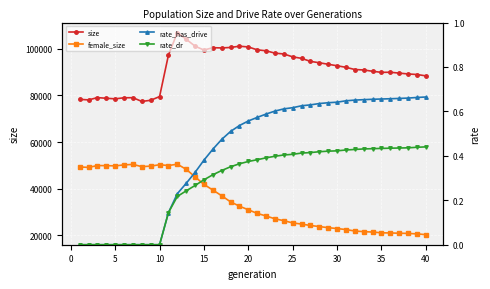

How many categories are shown in the chart?

40